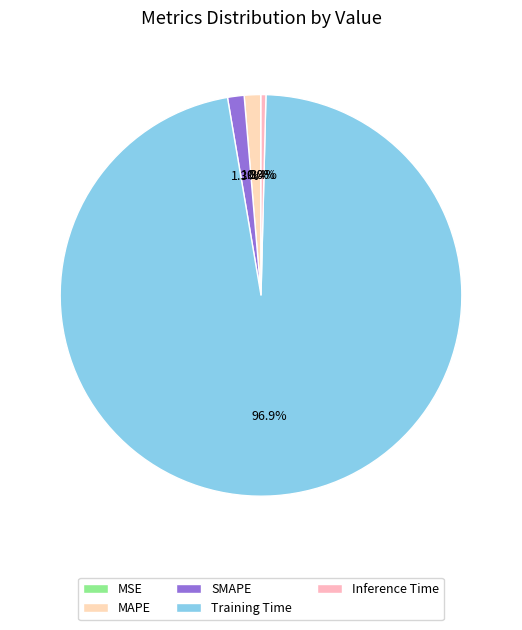

Which slice represents more than half of the pie?

Training Time